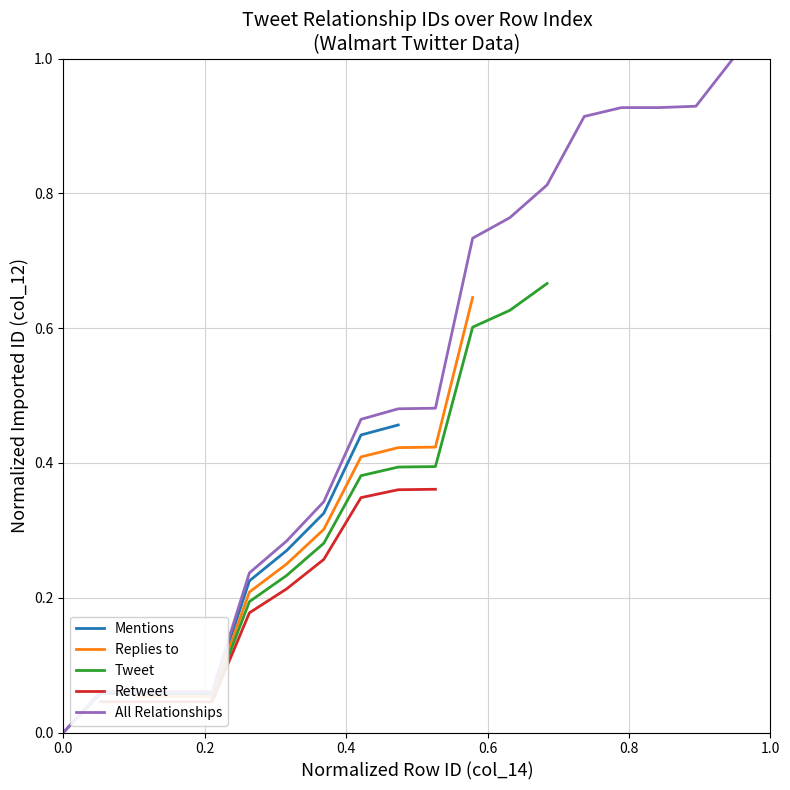

What is the value of the 10th point from the left?

0.5